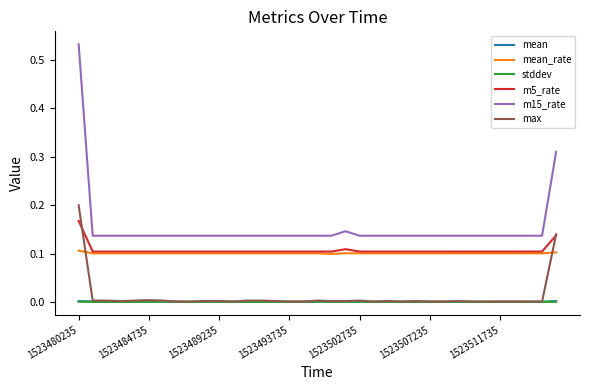

How many lines are shown in the chart?

6